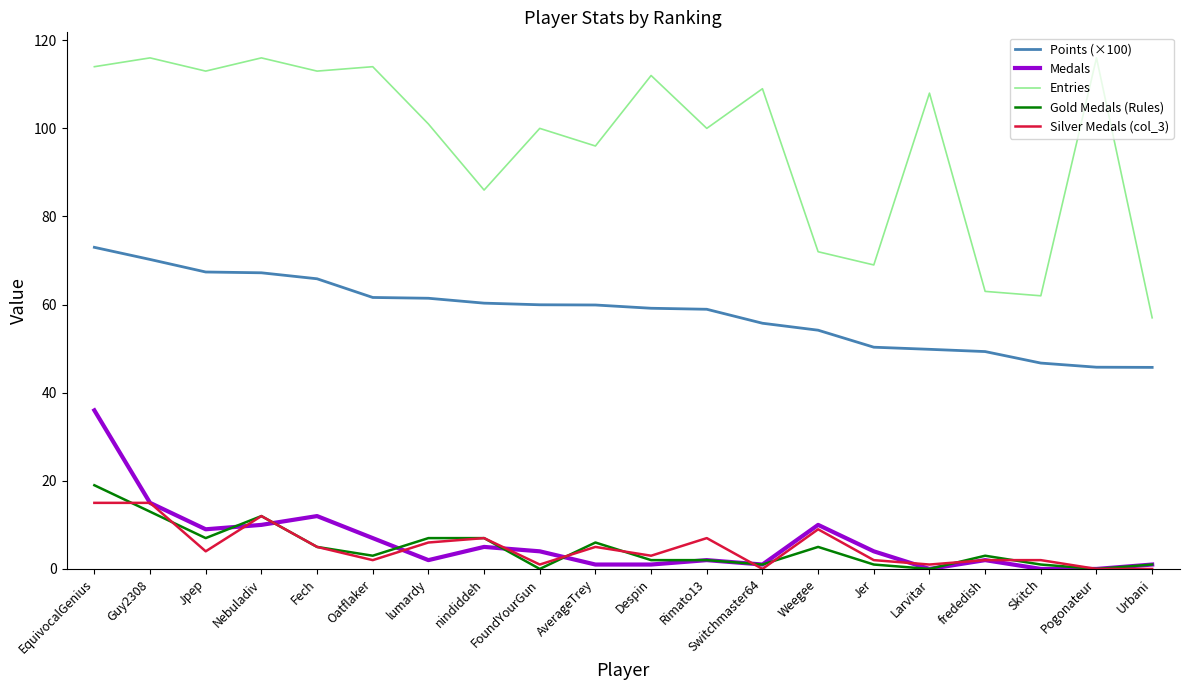

What are all the series names shown in the legend?

Points (×100), Medals, Entries, Gold Medals (Rules), Silver Medals (col_3)